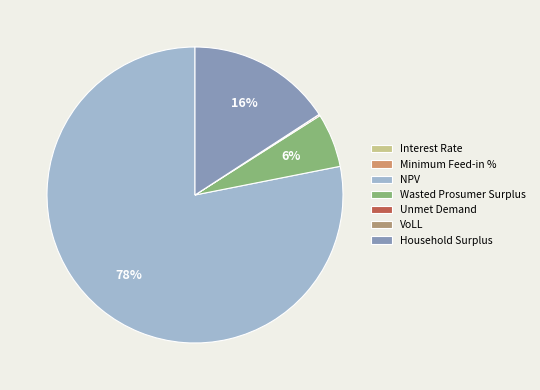

True or false: NPV accounts for 78% of the total.

True